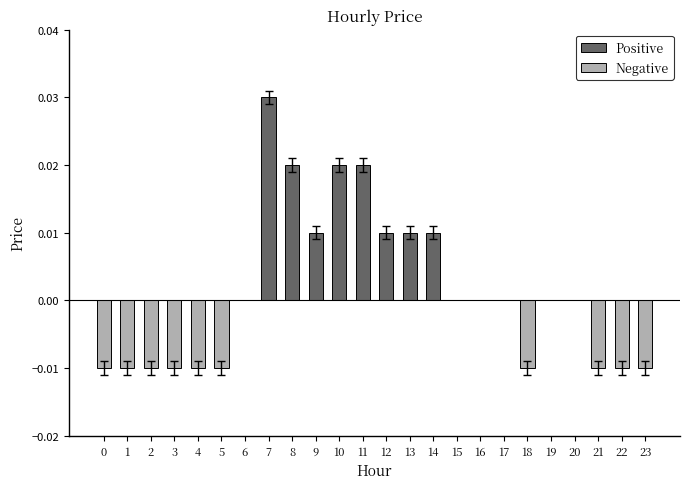

How many values in Negative are below zero?

10